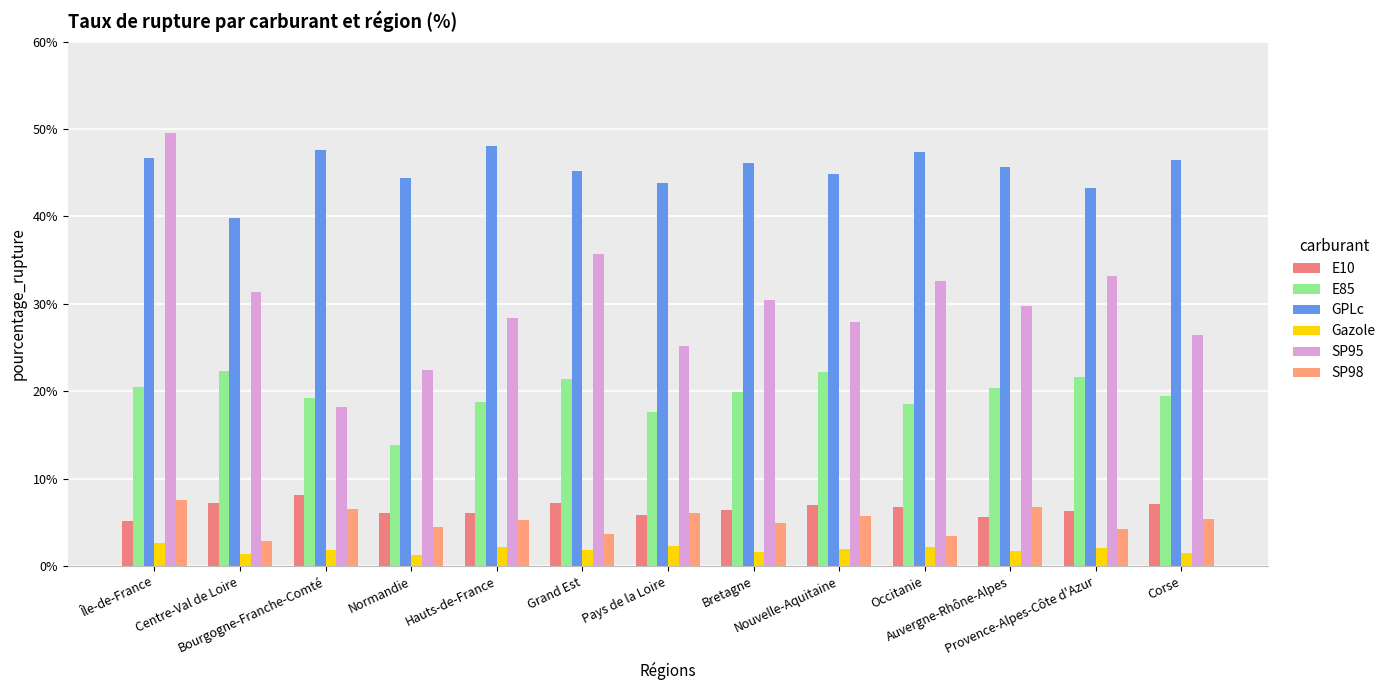

What is the difference between the SP98 values at Grand Est and Hauts-de-France?

1.6